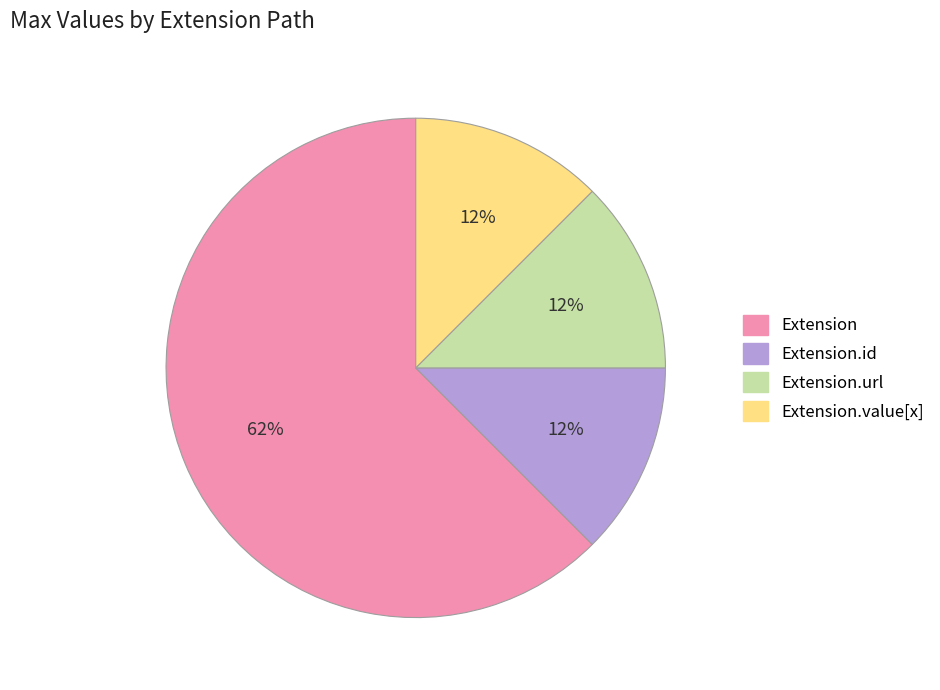

Count the number of slices in the pie.

4